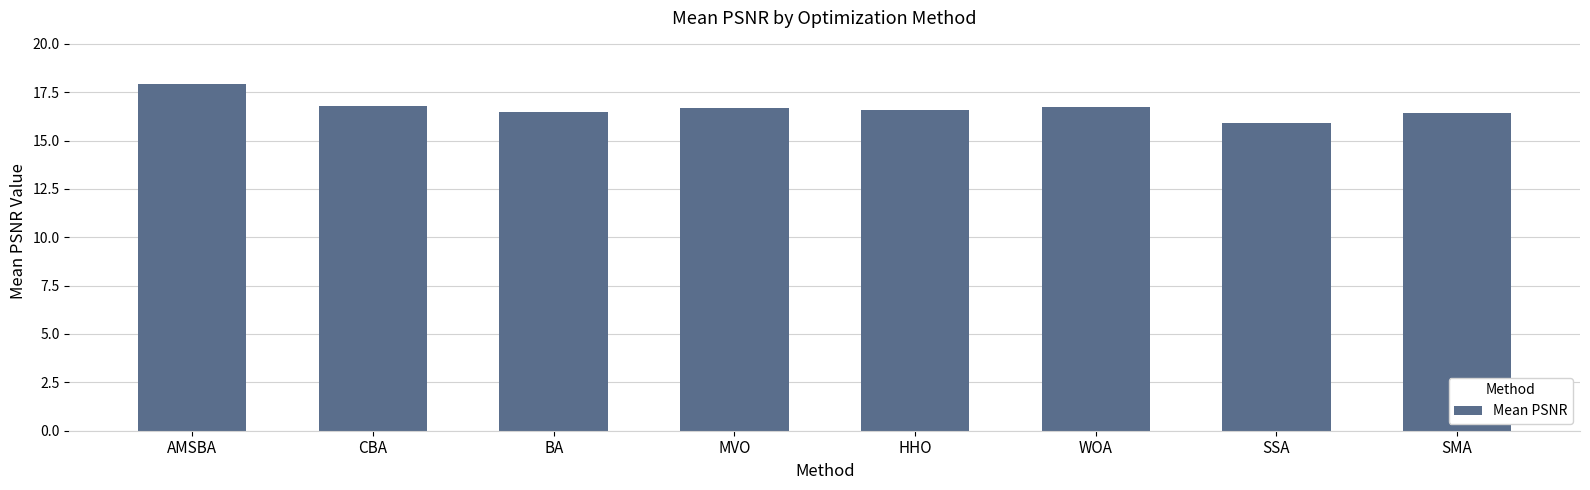

The value at BA is 16.5. True or false?

True